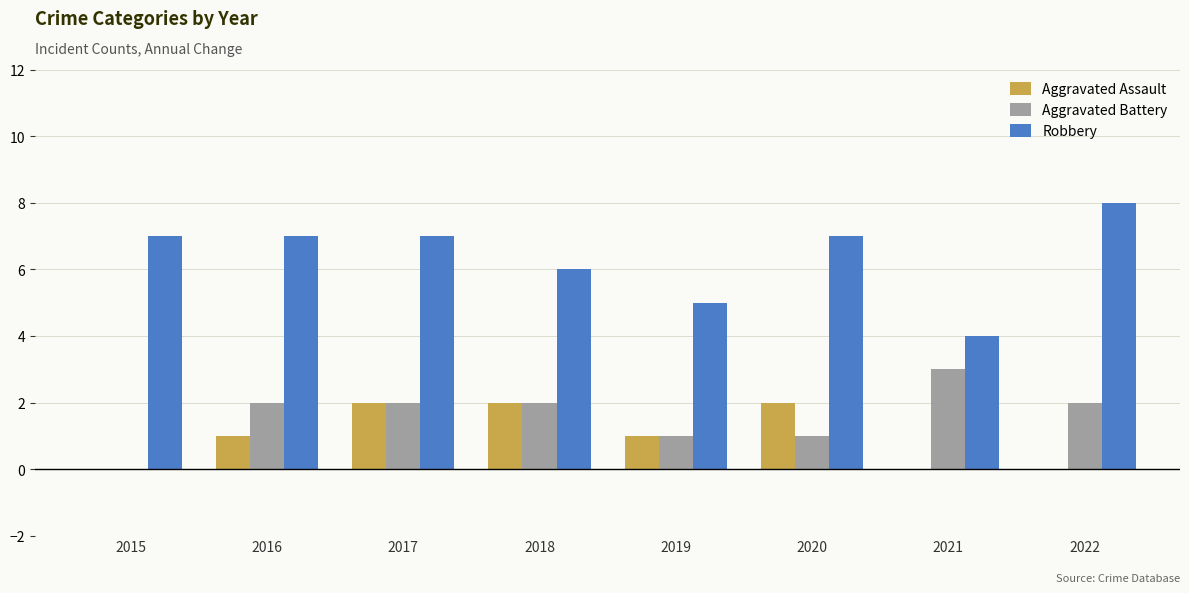

What are all the series names shown in the legend?

Aggravated Assault, Aggravated Battery, Robbery